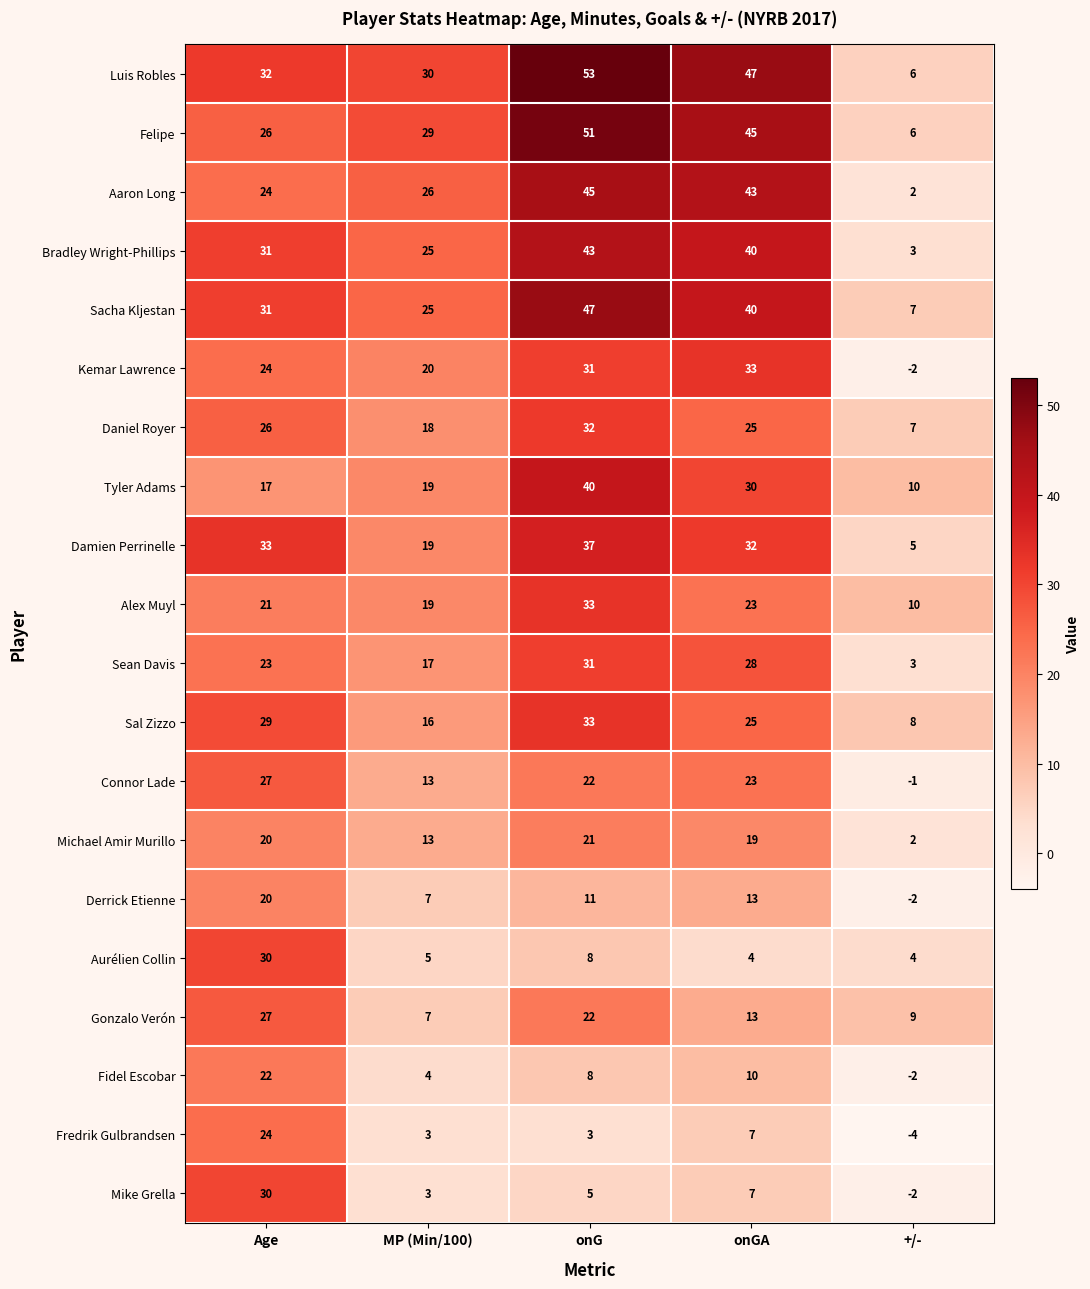

Which series has the largest total across all categories?

Luis Robles